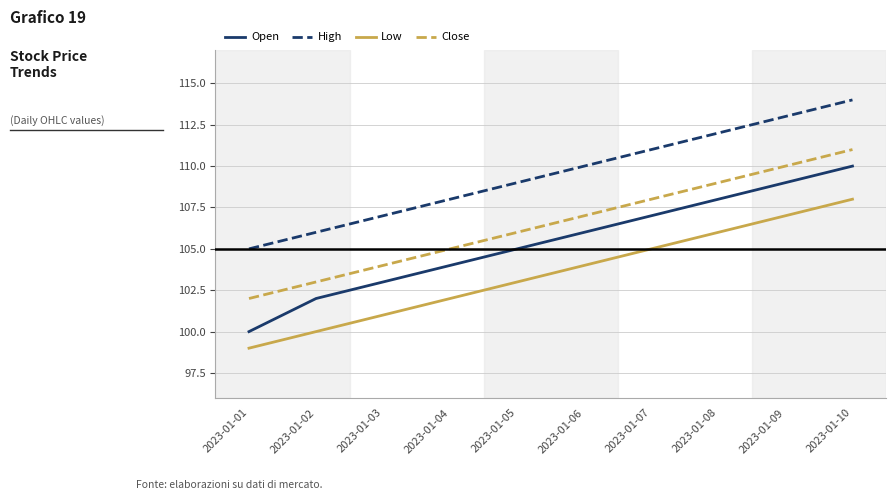

What is the total value across all series at 2023-01-04?

419